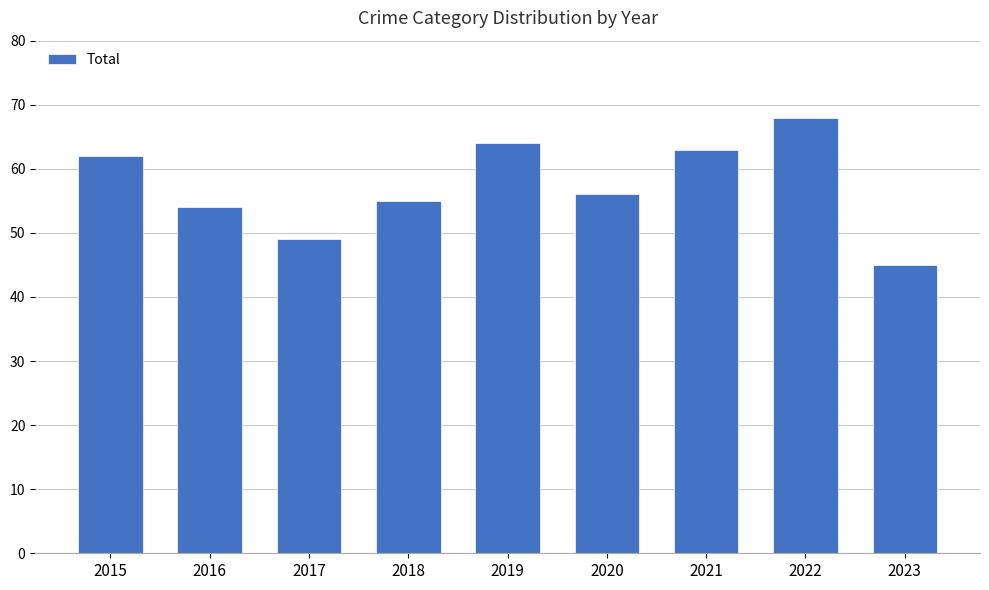

What is the greatest value displayed?

68